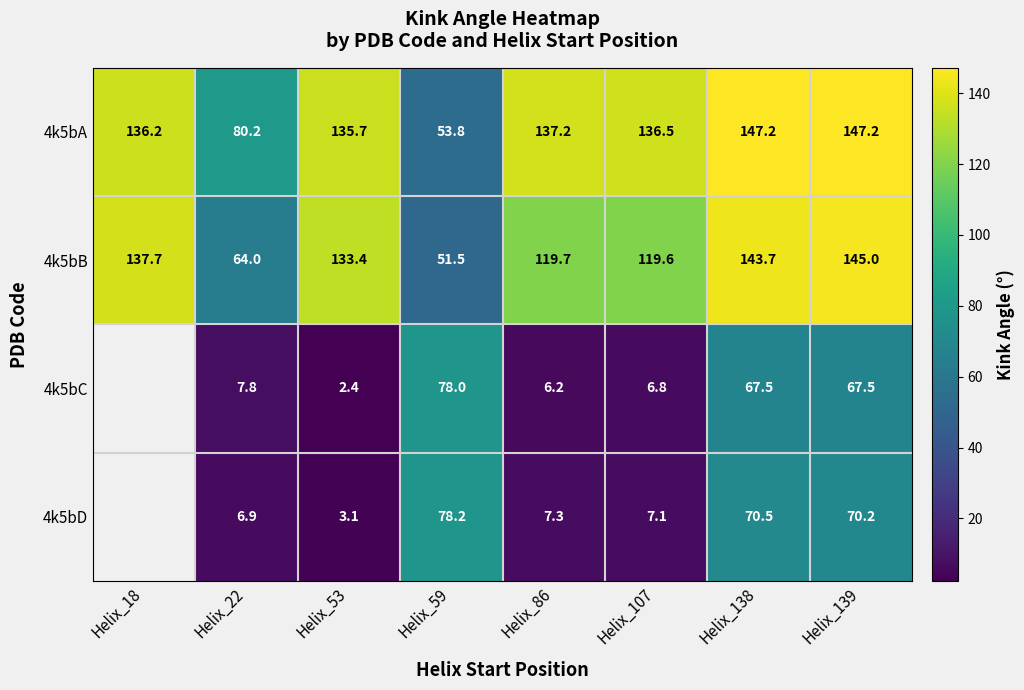

True or false: 4k5bD has a value of 112.2 at Helix_139.

False